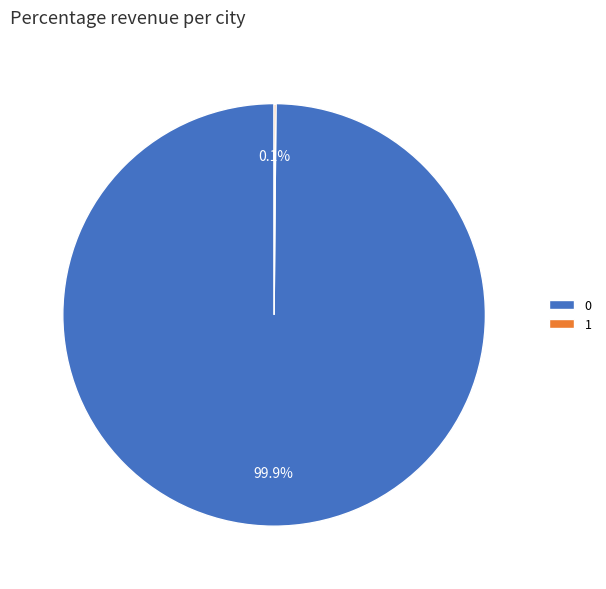

Does 0 account for over 50% of the chart?

Yes